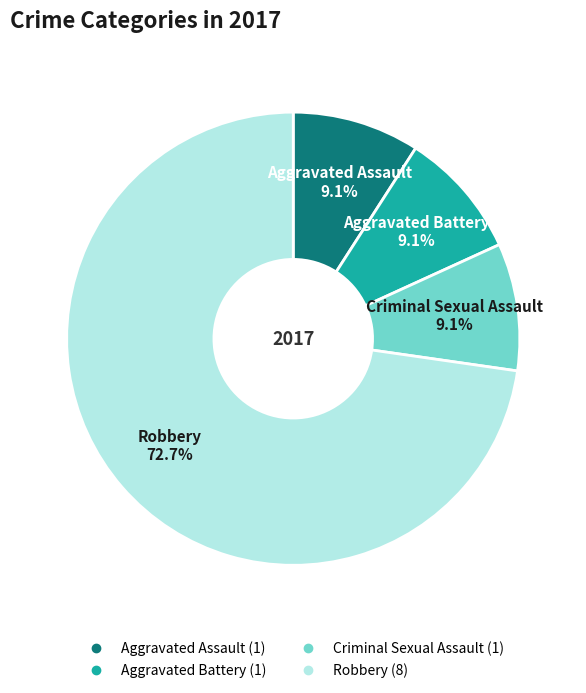

Is there any slice that represents more than half of the pie?

Yes